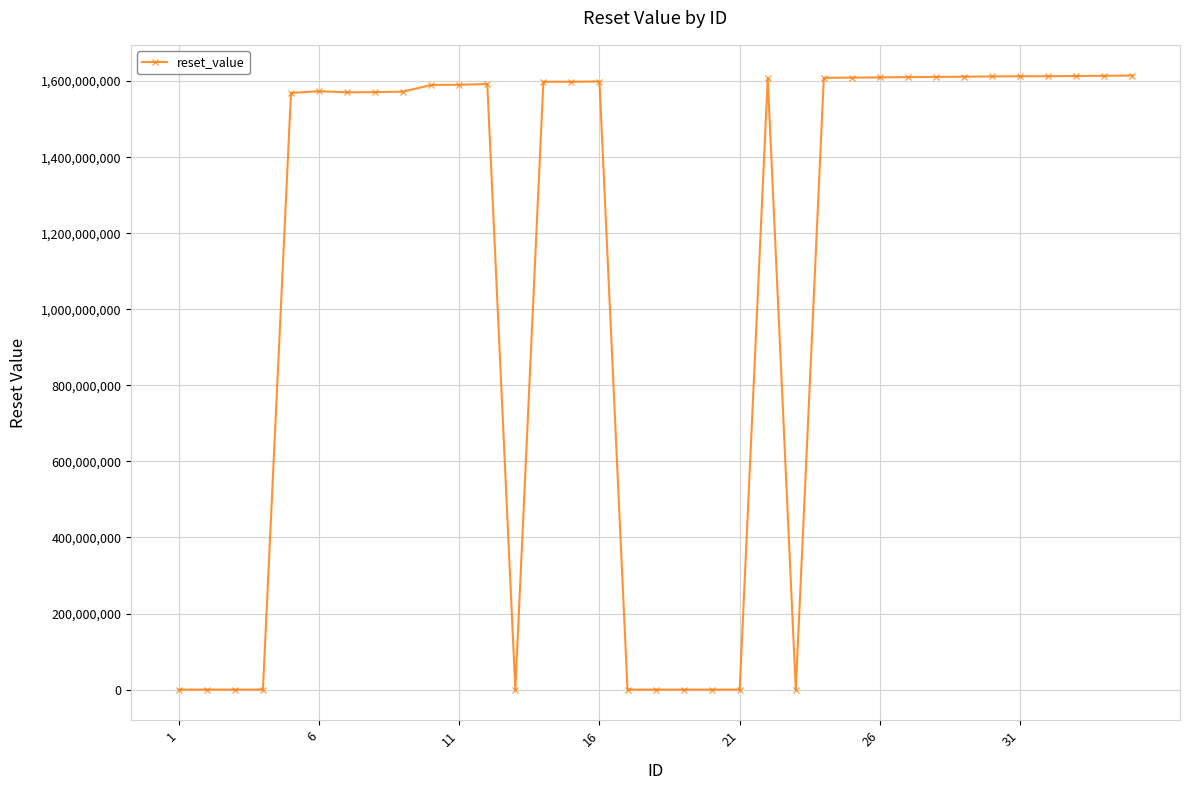

What is the sum of all values?

38372255988